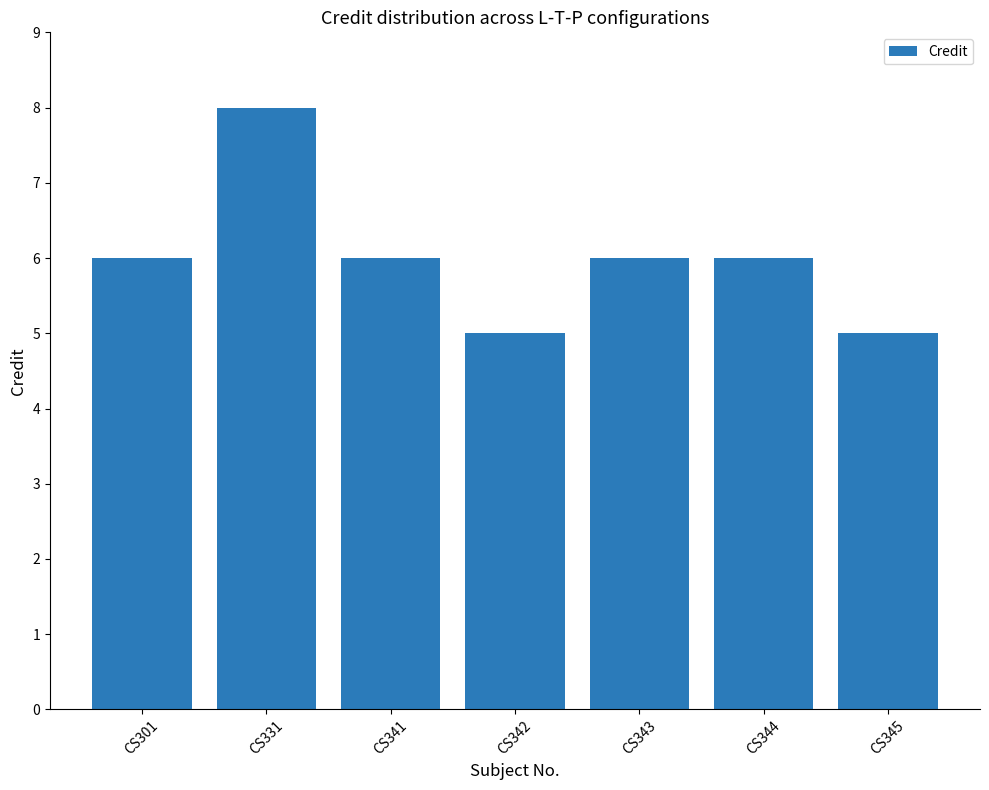

What value does the data have at CS301?

6